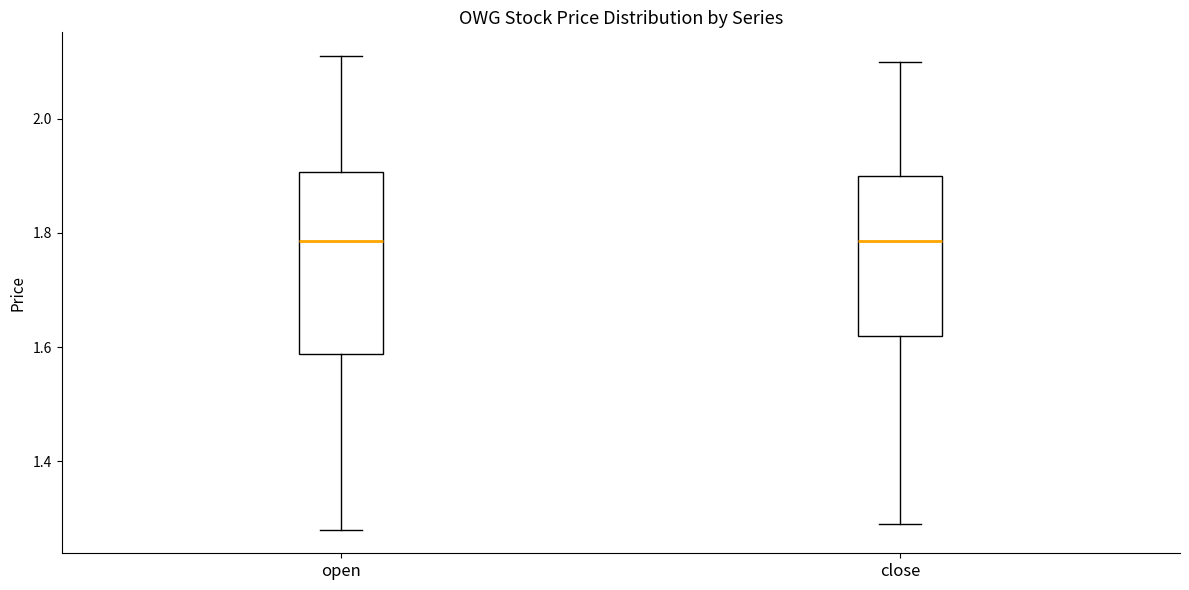

Which box is the tallest, from its lower edge to its upper edge?

open